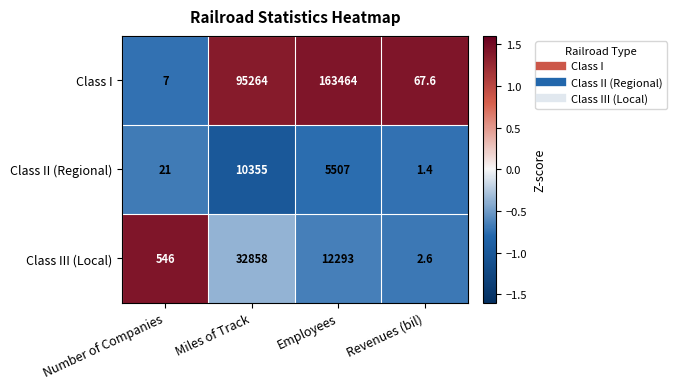

Is it true that Class III (Local) equals 12293.0 at Employees?

True